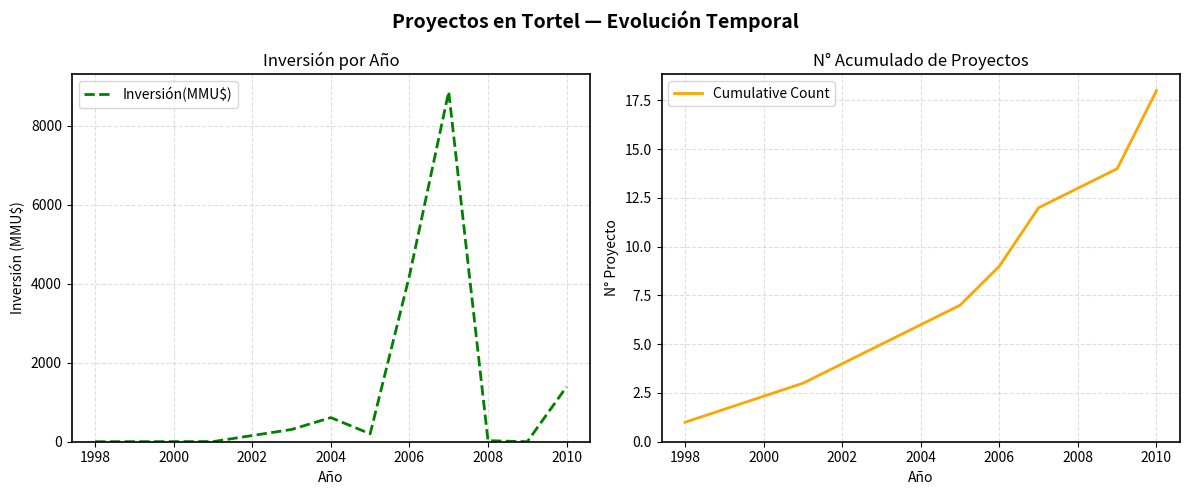

What is the highest value of the Inversión(MMU$) series?

8861.0